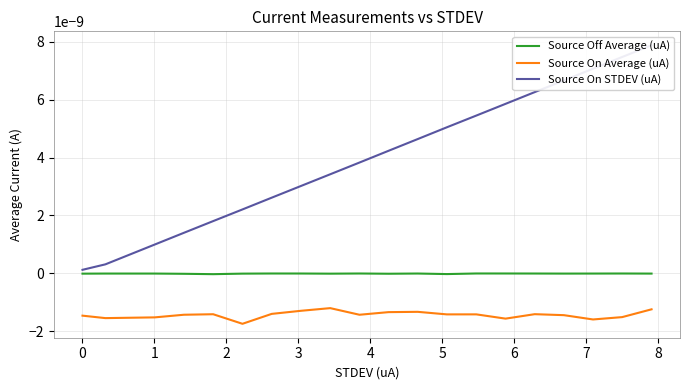

True or false: Source Off Average (uA) and Source On Average (uA) intersect in this chart.

False